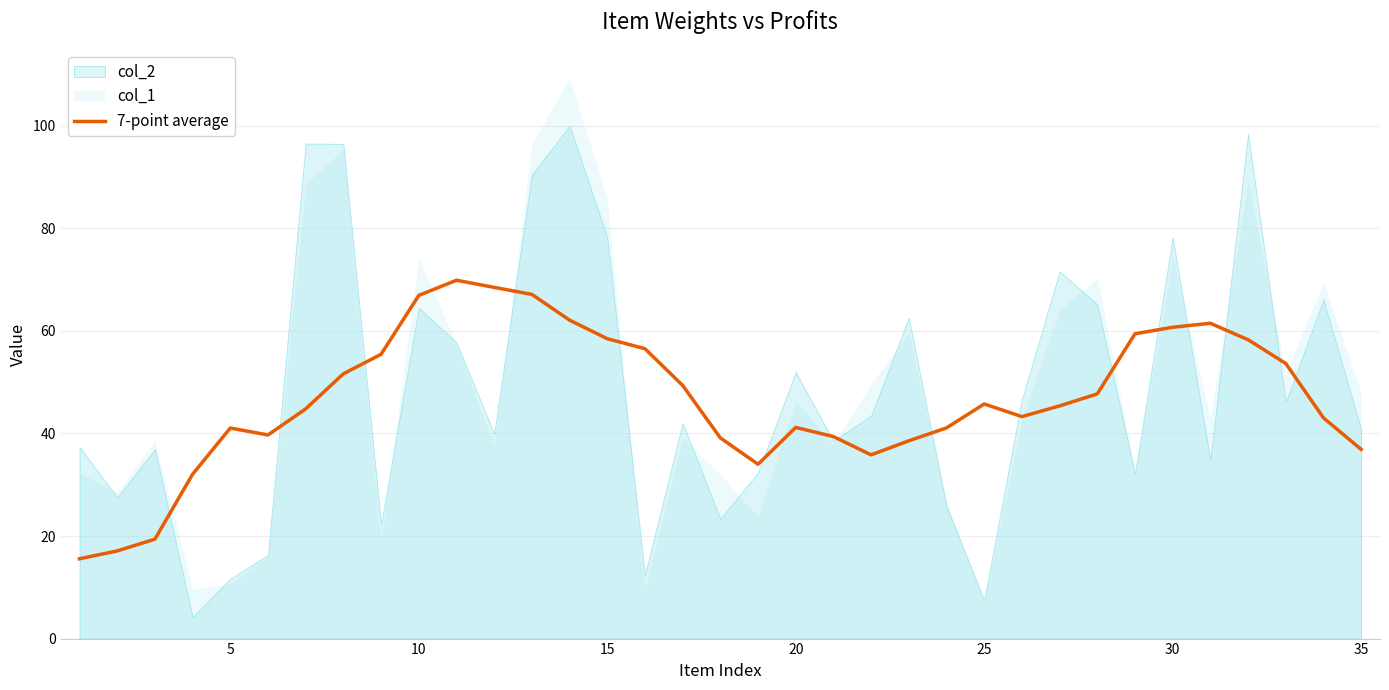

How many points are lower than both their immediate neighbors (excluding endpoints)?

4